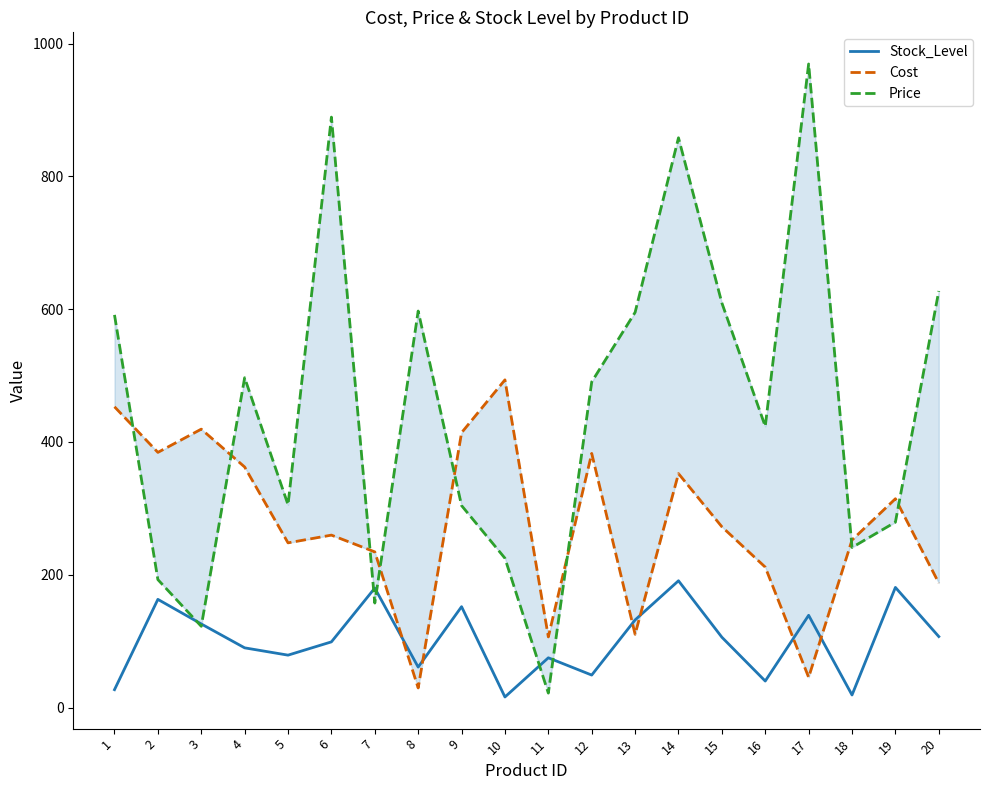

What is the average value of the Stock_Level series?

102